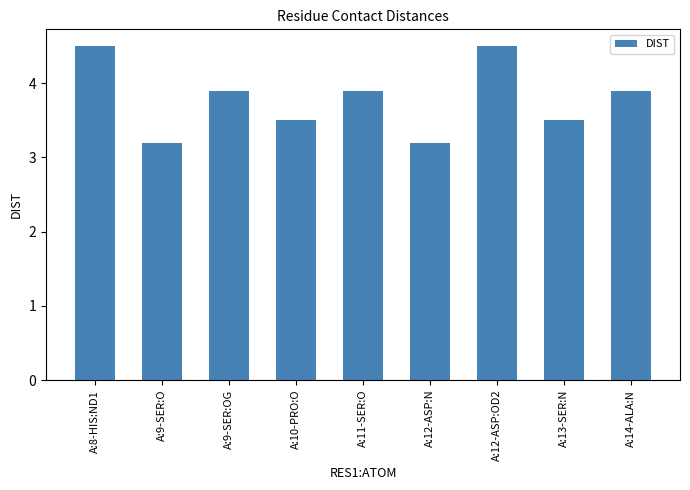

What is the maximum value shown in the chart?

4.5